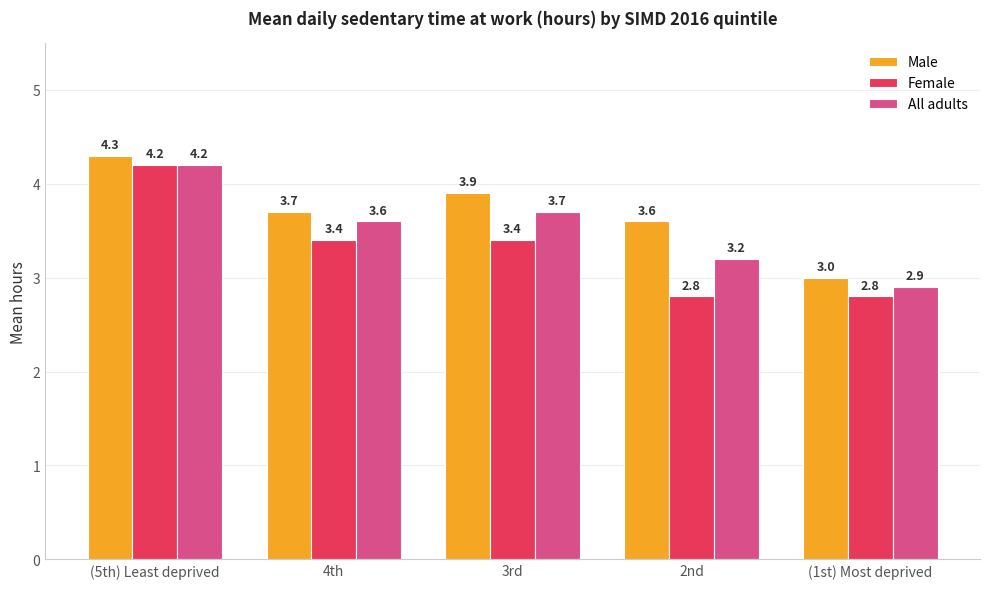

Is it true that Male equals 3.7 at 4th?

True